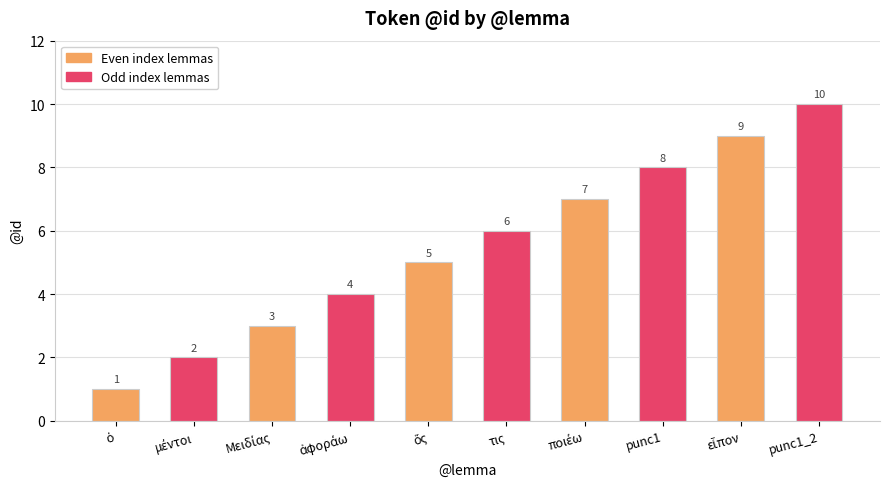

What is the average value?

6